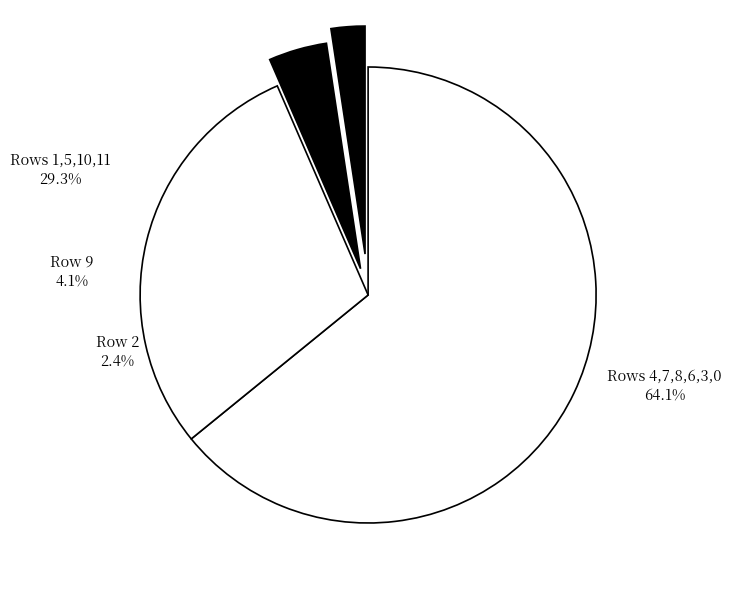

Is it true that 5 is 1% of the pie?

False